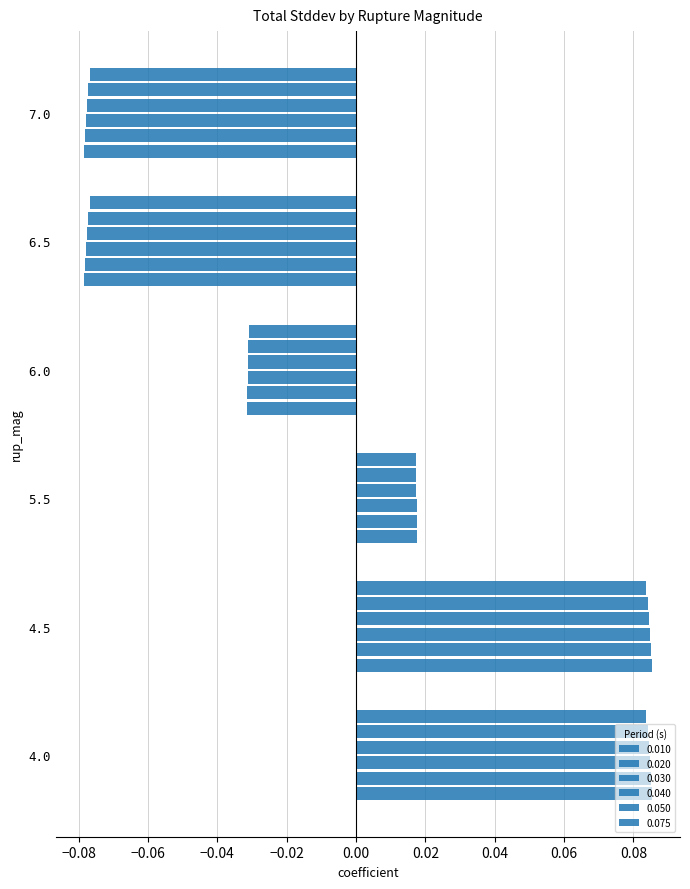

What is the difference between the maximum and minimum values in the 0.030 series?

0.2